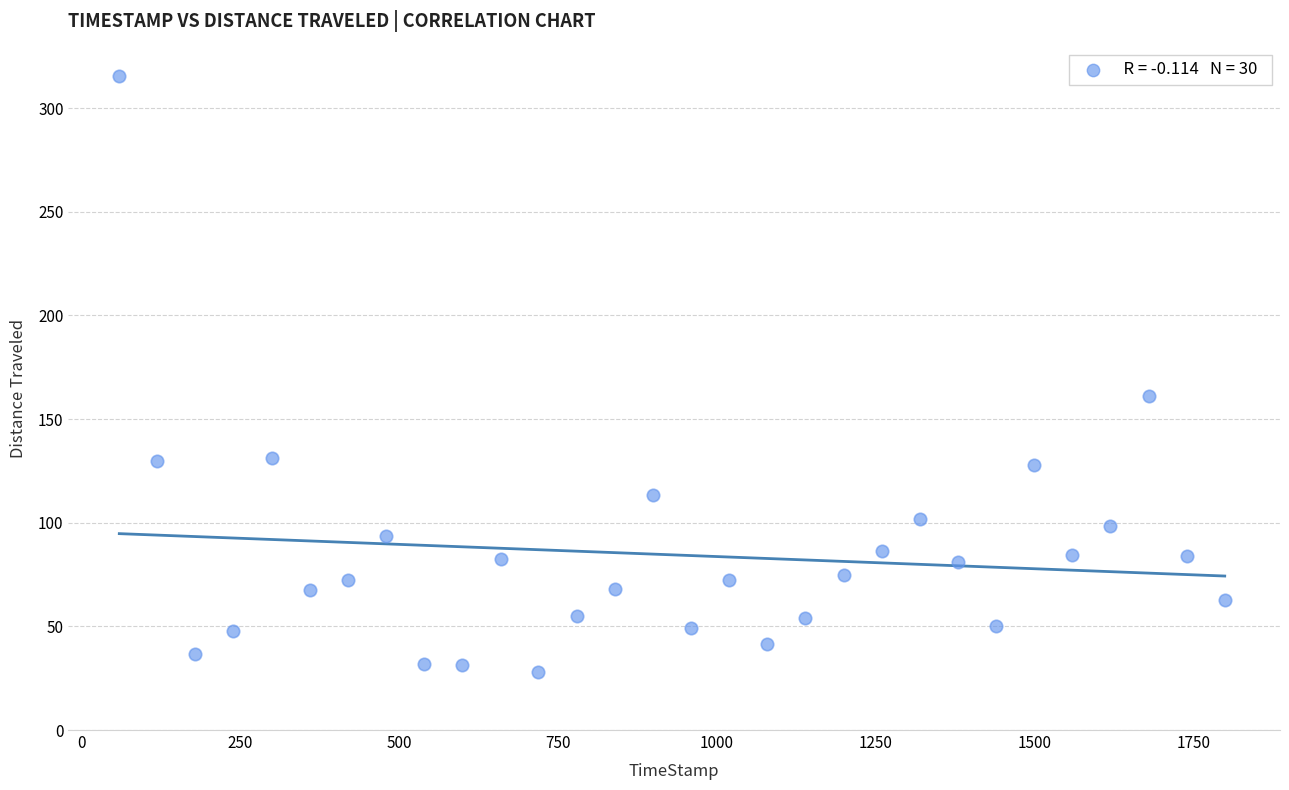

What is the range of X values (max minus min)?

1739.7